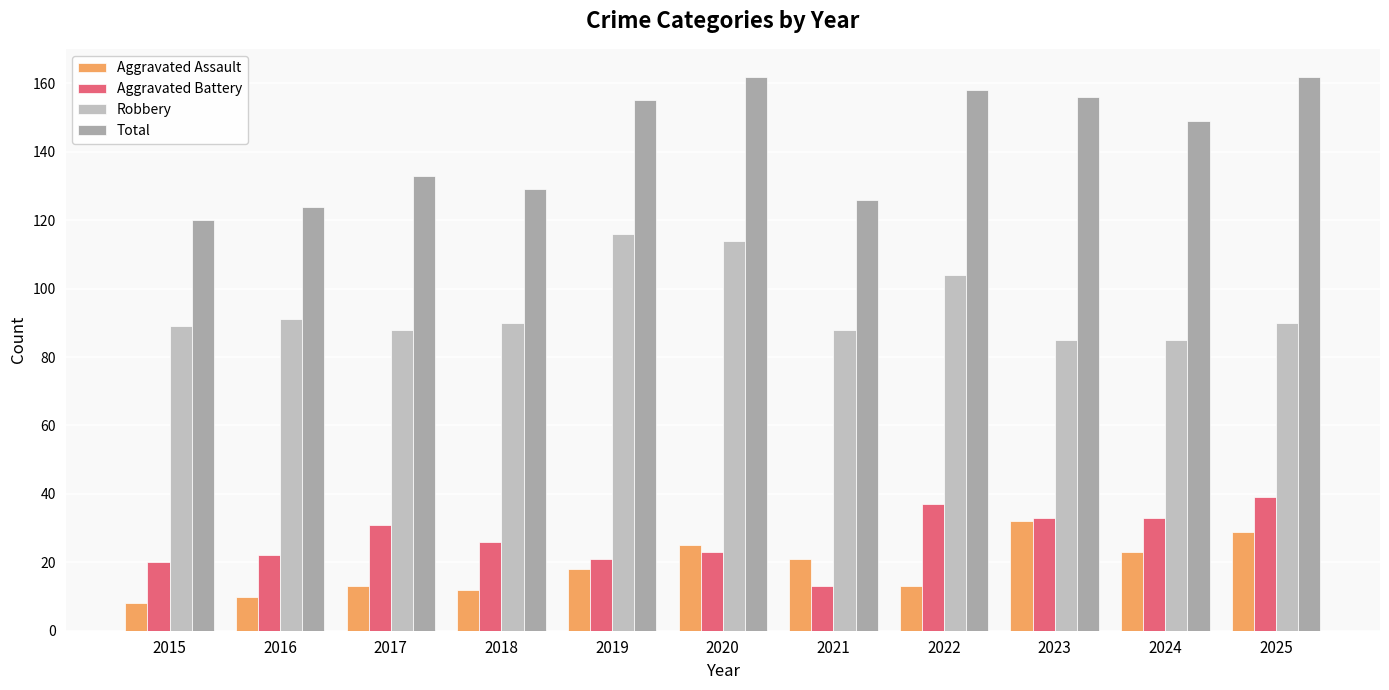

What is the highest value of the Total series?

162